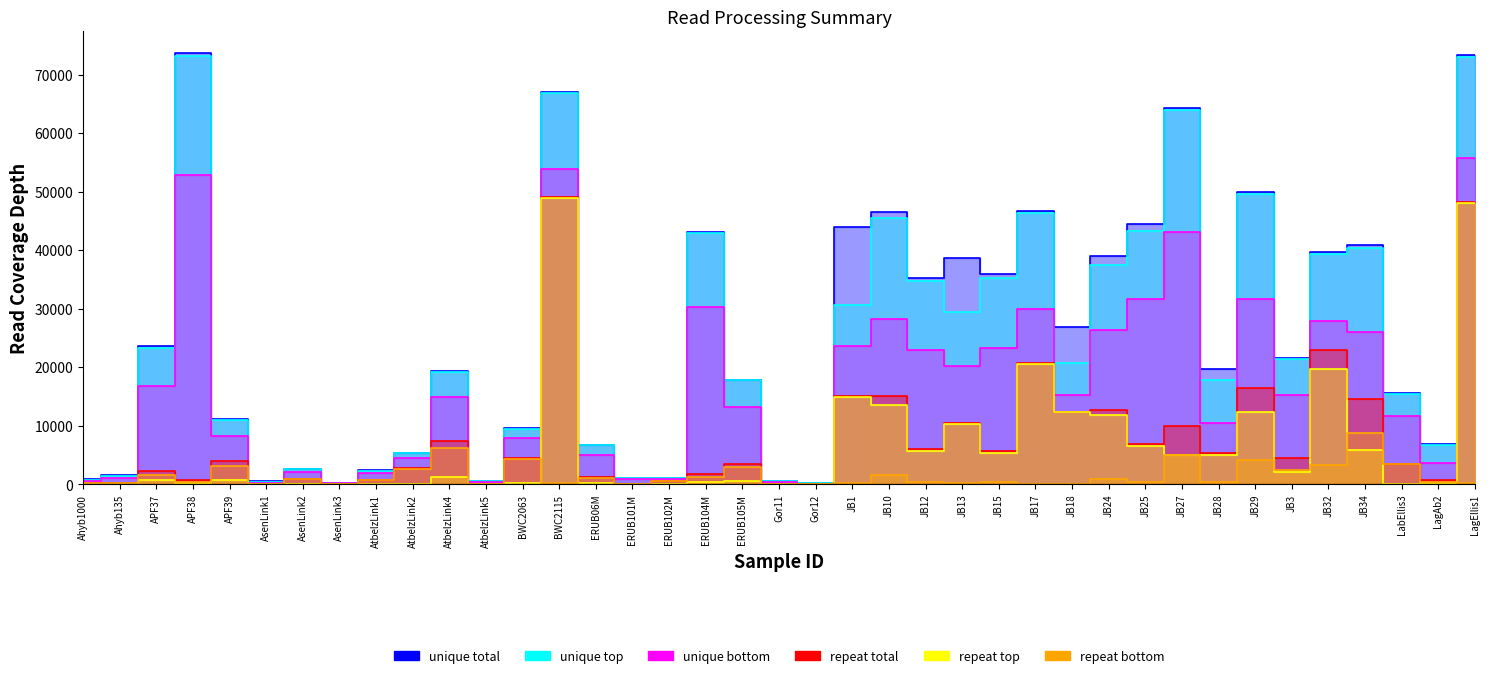

Reading right to left, extract all data points from this chart.

unique total: 73401	6803	15578	40838	39657	21556	49898	19711	64291	44450	39033	26891	46714	35849	38624	35303	46574	43972	166	515	17876	43099	1038	1099	6709	67054	9539	534	19327	5391	2361	252	2582	459	11095	73686	23609	1537	831
unique top: 73010	6605	15399	40345	39253	21370	49653	17828	63952	43181	37413	20624	46292	35178	29483	34759	45542	30701	115	461	17733	42842	1011	1069	6623	66817	9438	473	19095	5298	2302	210	2545	359	10976	73108	23239	1454	779
unique bottom: 55732	3580	11684	26043	27866	15204	31689	10440	43160	31618	26381	15284	29900	23342	20234	22898	28282	23566	79	353	13099	30348	901	797	4904	53833	7949	337	14897	4505	1877	182	2105	242	8202	52868	16755	1083	532
repeat total: 48211	711	3444	14506	22946	4492	16395	5341	9923	6832	12737	12303	20686	5720	10418	6034	15077	15139	8	49	3398	1728	468	69	1278	49025	4484	20	7422	2675	667	41	914	18	3916	633	2177	117	176
repeat top: 48076	275	34	5788	19753	2054	12351	4902	4940	6459	11813	12272	20600	5399	10273	5626	13590	14911	2	0	453	427	0	32	234	48877	123	2	1167	35	31	30	5	12	777	270	700	0	7
repeat bottom: 135	436	3410	8718	3193	2438	4044	439	4983	373	924	31	86	321	145	408	1487	228	6	49	2945	1301	468	37	1044	148	4361	18	6255	2640	636	11	909	6	3139	363	1477	117	169